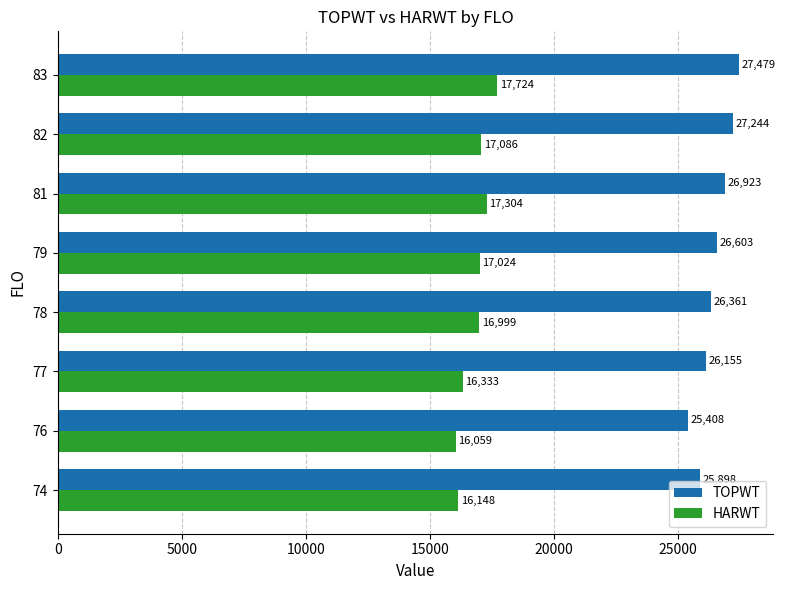

What is the difference between the highest and lowest values at 77?

9822